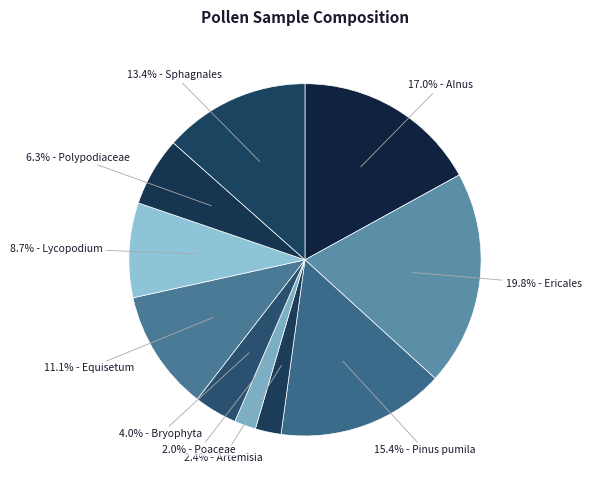

How many slices are in this pie chart?

10